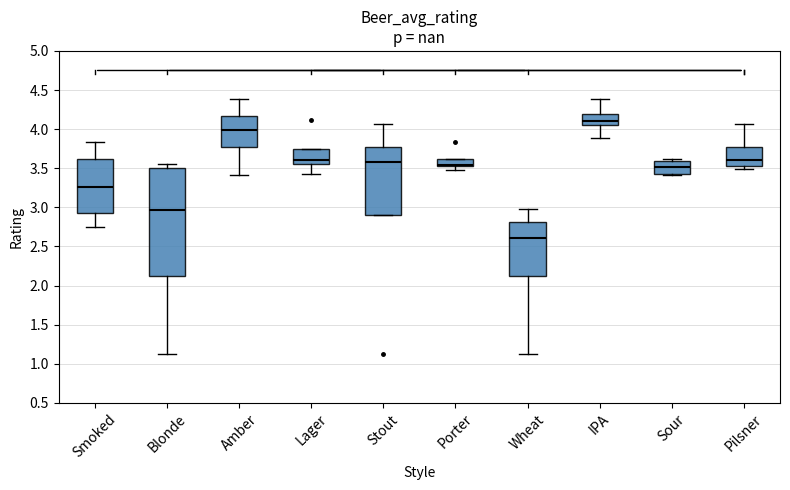

Where does the lower whisker of the box for Lager end on the y-axis? The values are not printed on the chart, so give them approximately, as read against the axis.

3.45